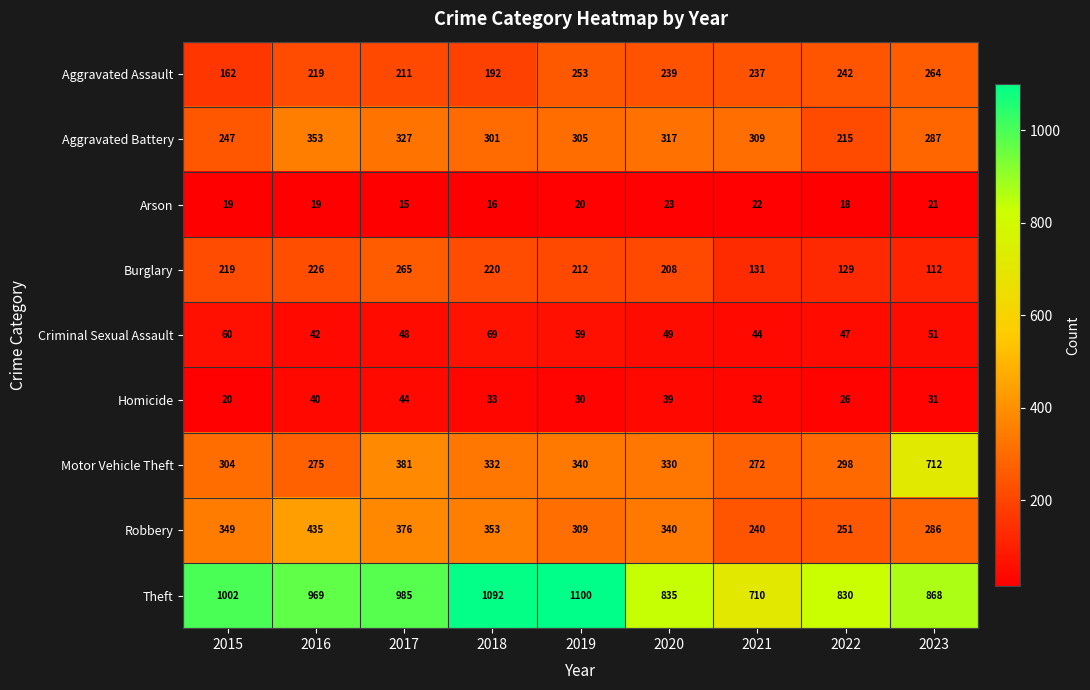

The Aggravated Assault series shows 253 at 2019. True or false?

True